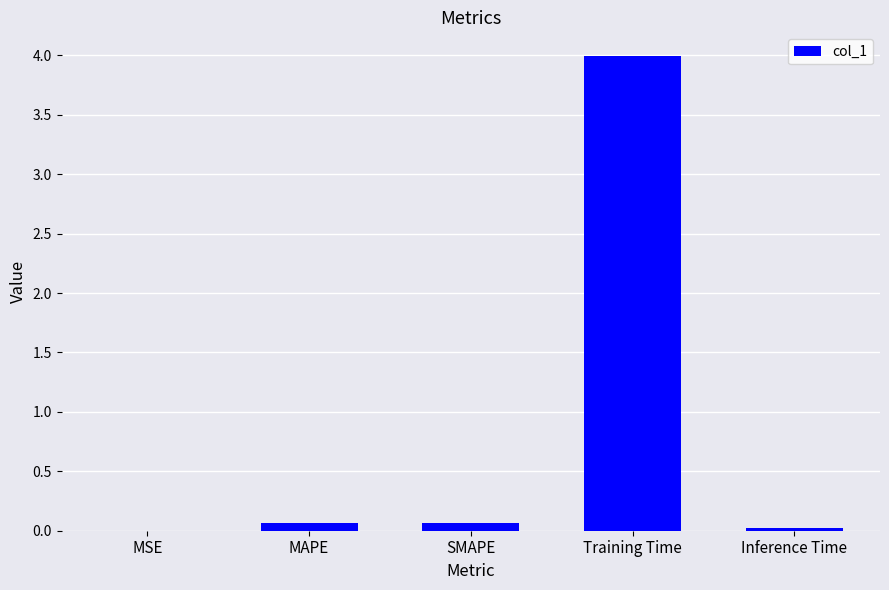

What is the approximate value at SMAPE?

0.1